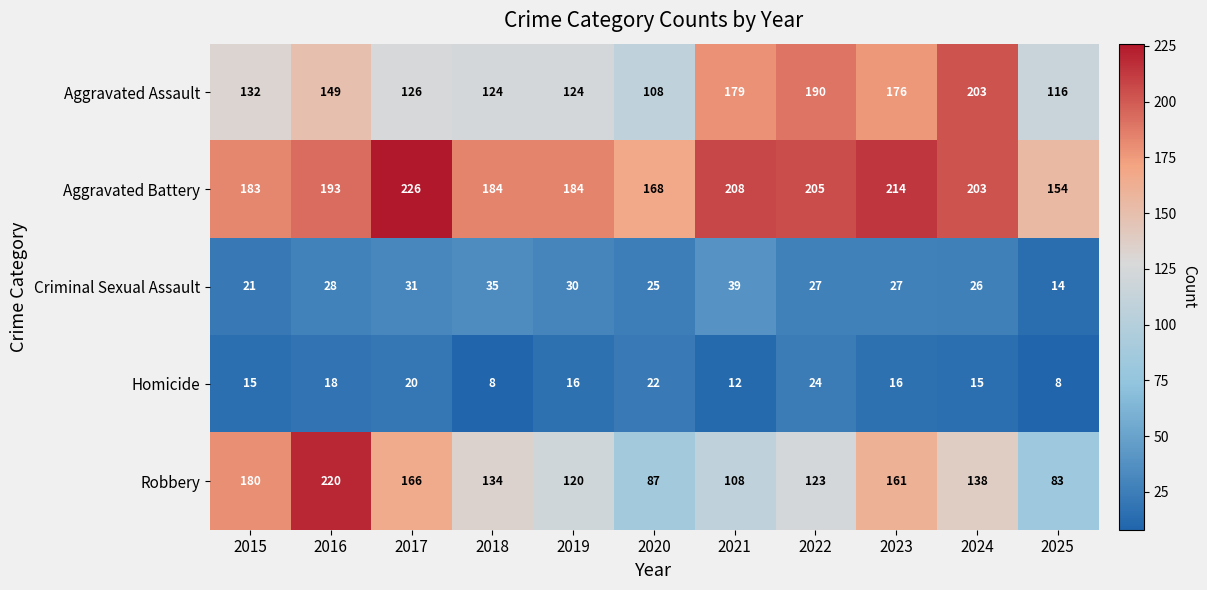

What is the difference between the Robbery values at 2015 and 2017?

14